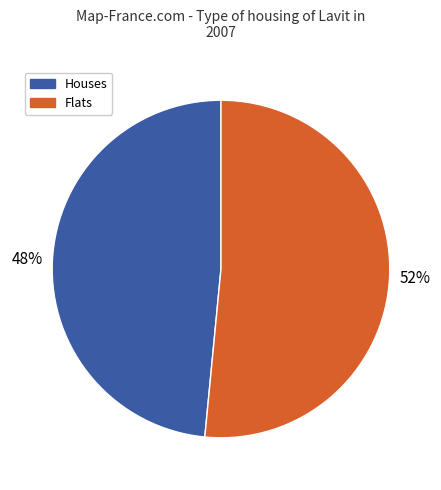

To the nearest percent, what is the average slice percentage?

50%